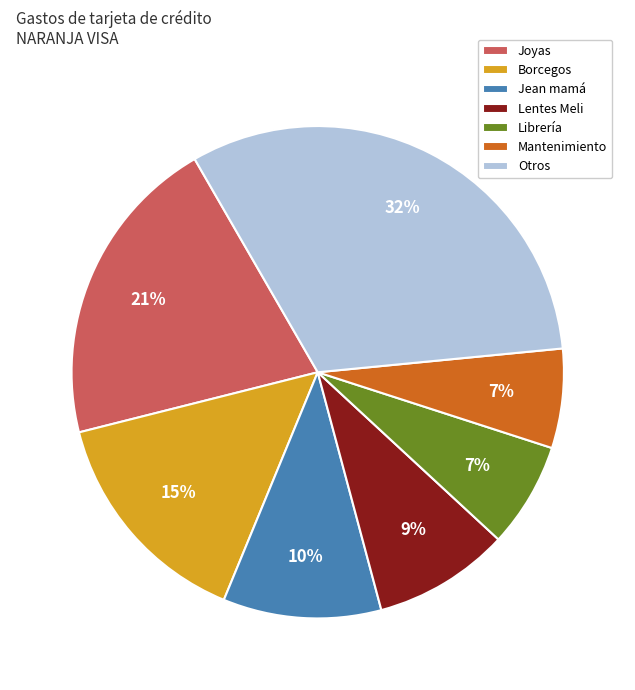

Which category has the biggest portion of the pie?

Otros